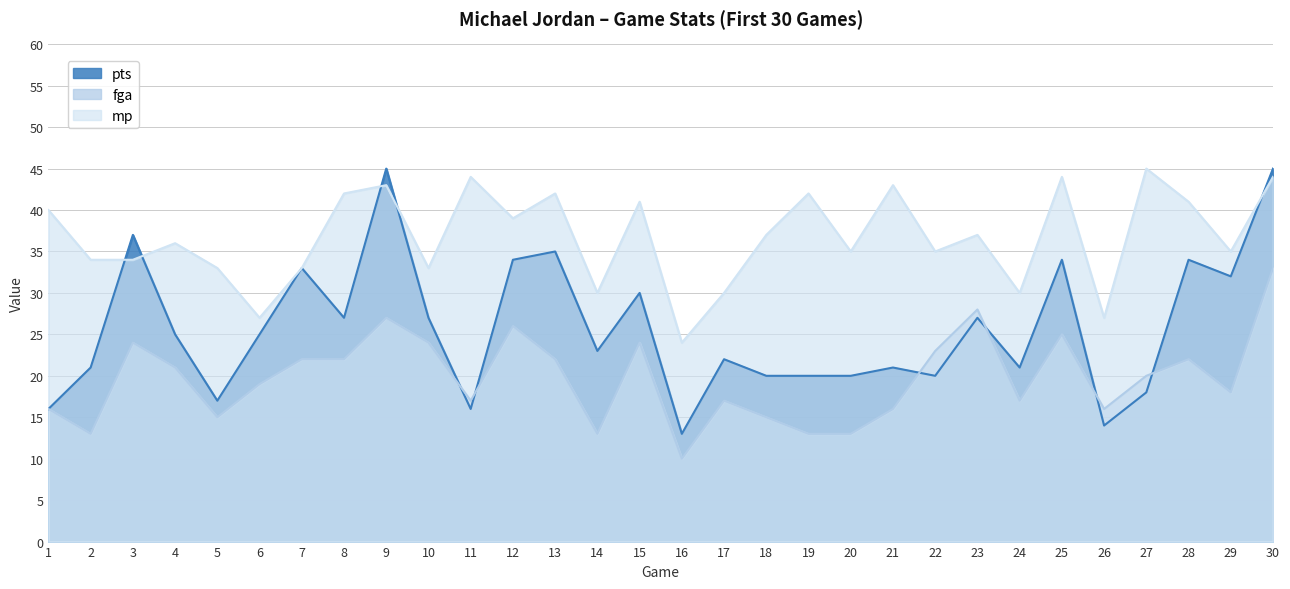

Is it true that pts equals 13 at 16?

True